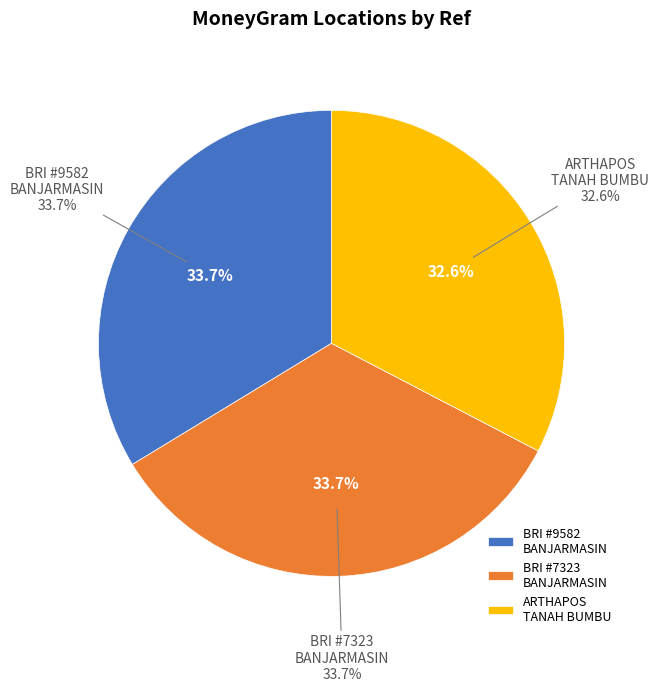

Rank the categories by value from highest to lowest.

BRI - #9582 - BANJARMASIN - SUNGAI DANAU, BRI - #7323 - BANJARMASIN - UNIT SUNGAI, ARTHAPOS - TANAH BUMBU - SUNGAIDANAU